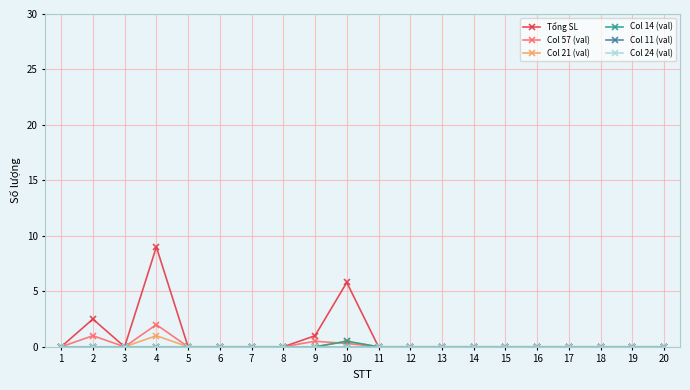

Is this an area chart (filled region under the line)?

No